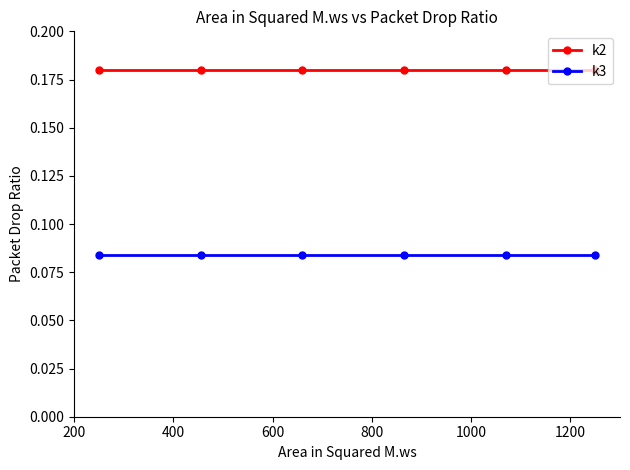

At how many categories does at least one series exceed 0?

6